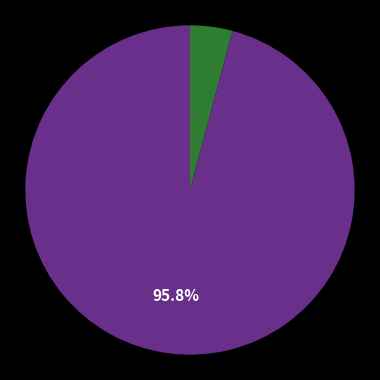

How many slices are in this pie chart?

2